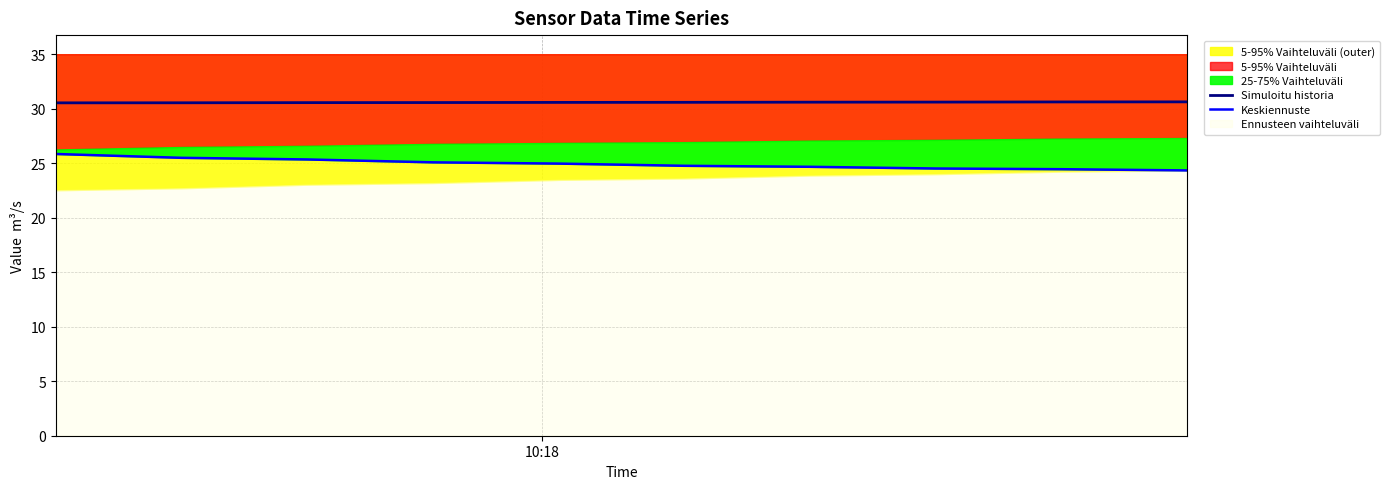

What is the difference between the maximum and second lowest values in the Keskiennuste series?

1.4